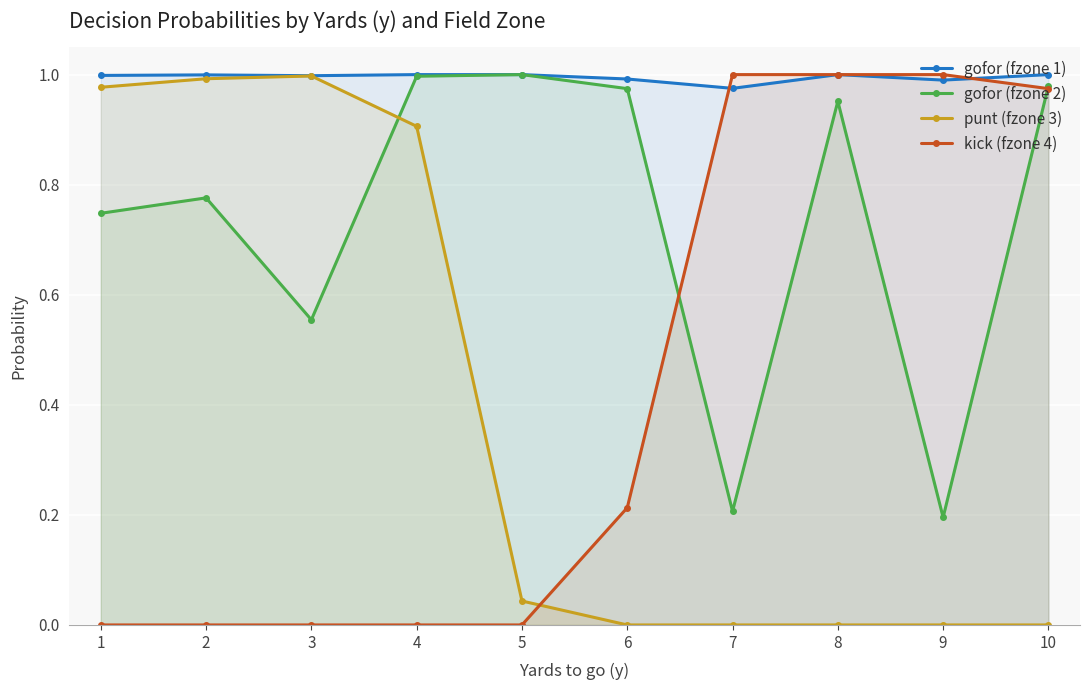

True or false: gofor (fzone 1) has a value of 0.6 at 1.

False